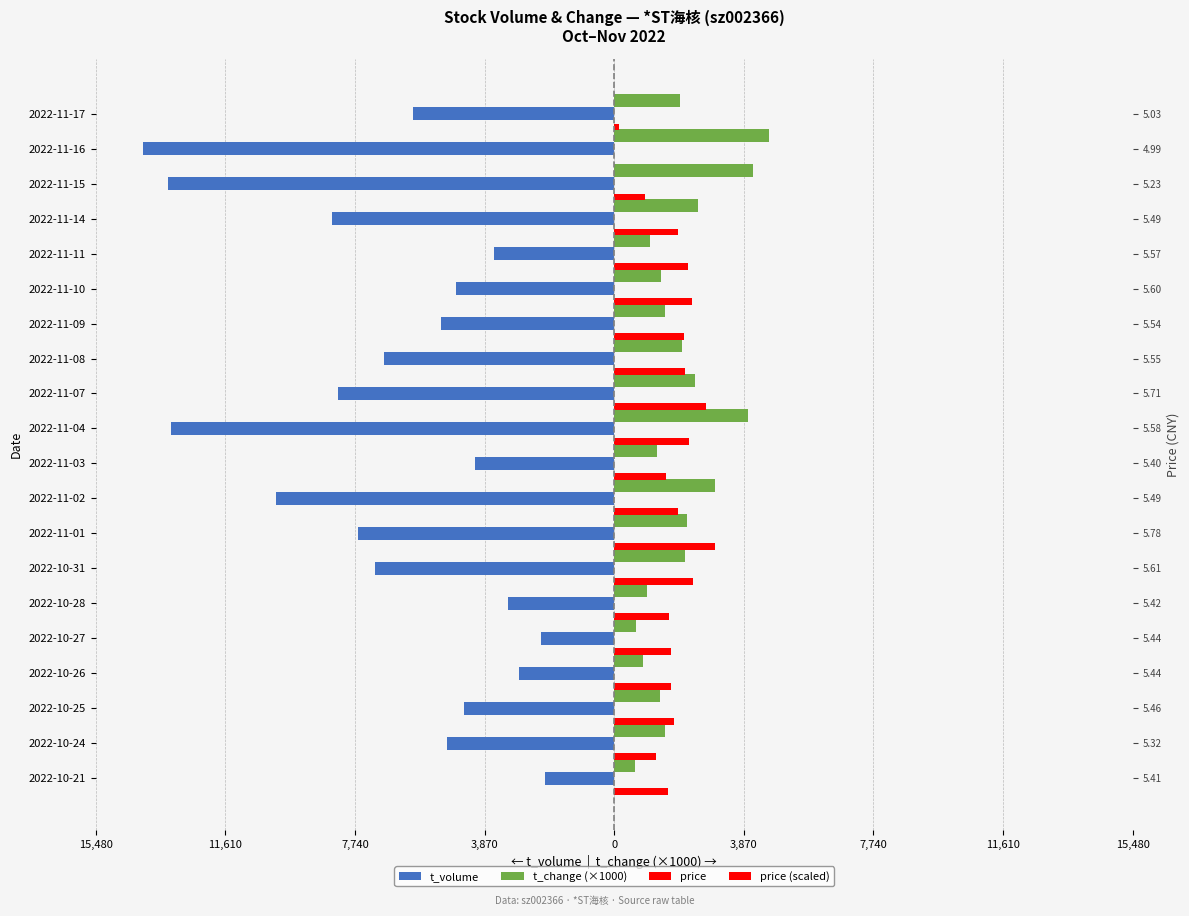

What is the average value of the price (scaled) series?

1758.2